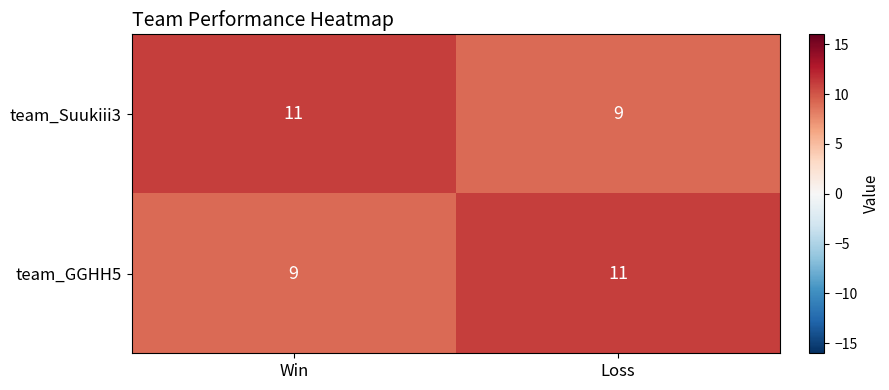

Is it true that team_GGHH5 equals 3 at Loss?

False